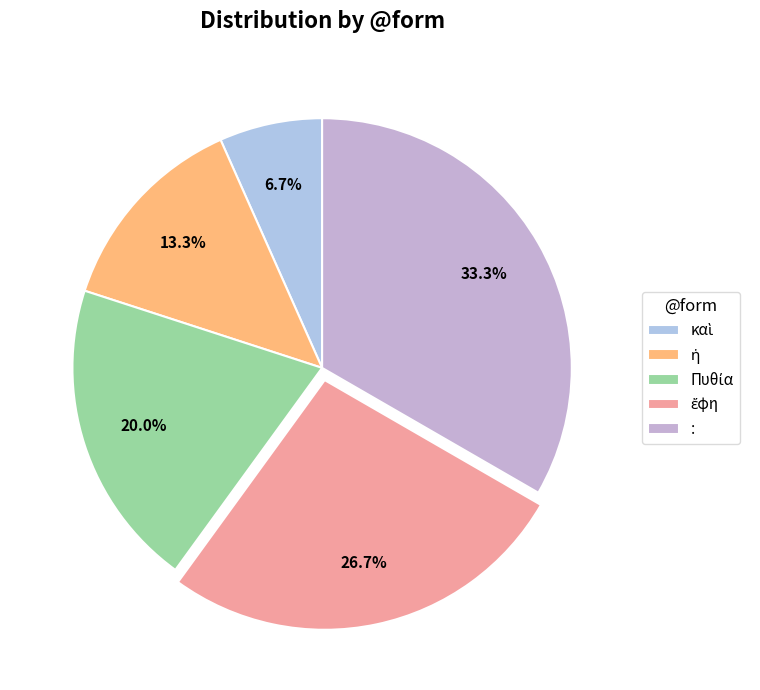

How many slices are in this pie chart?

5